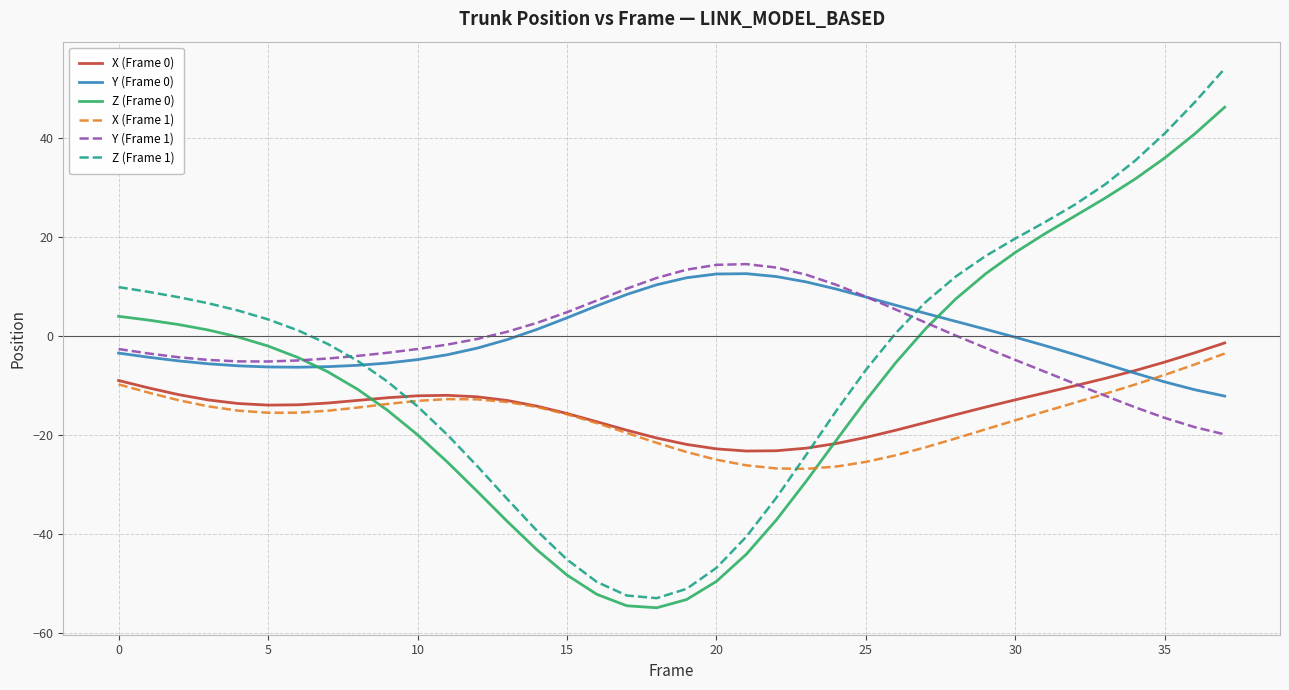

How many series are shown in this chart?

6